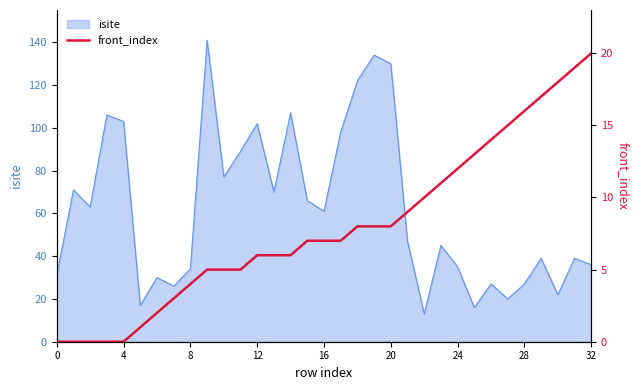

True or false: isite has a value of 9 at 28.

False